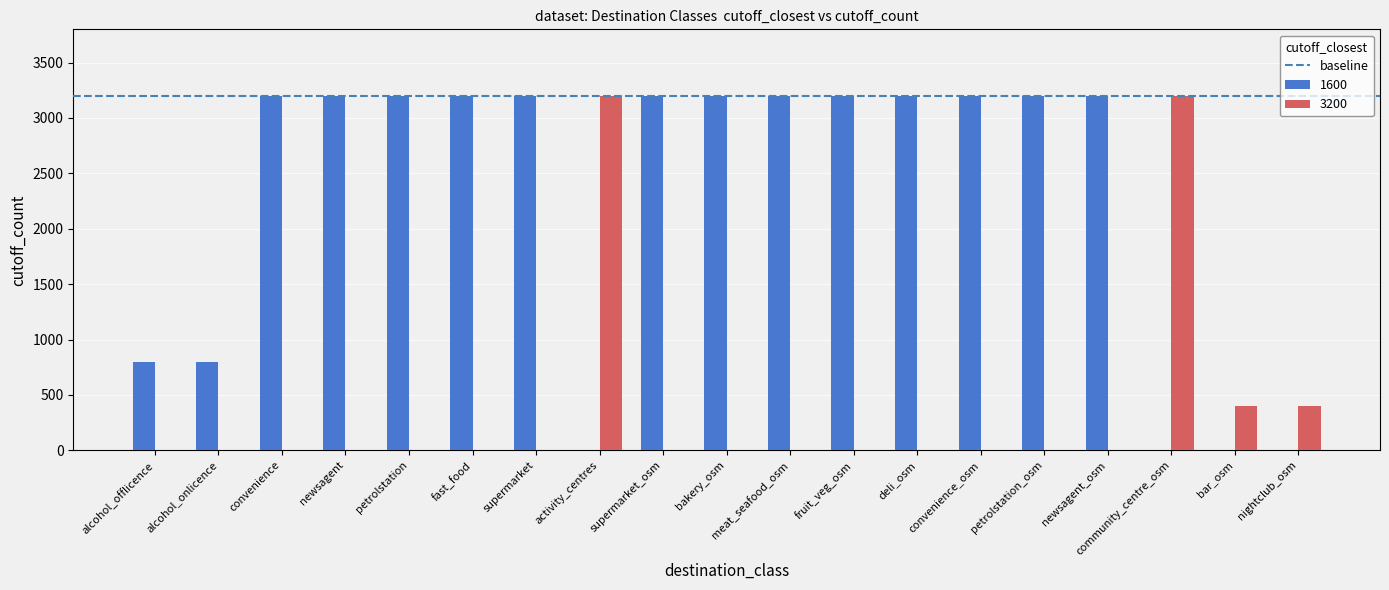

The 1600 series shows 5160 at deli_osm. True or false?

False